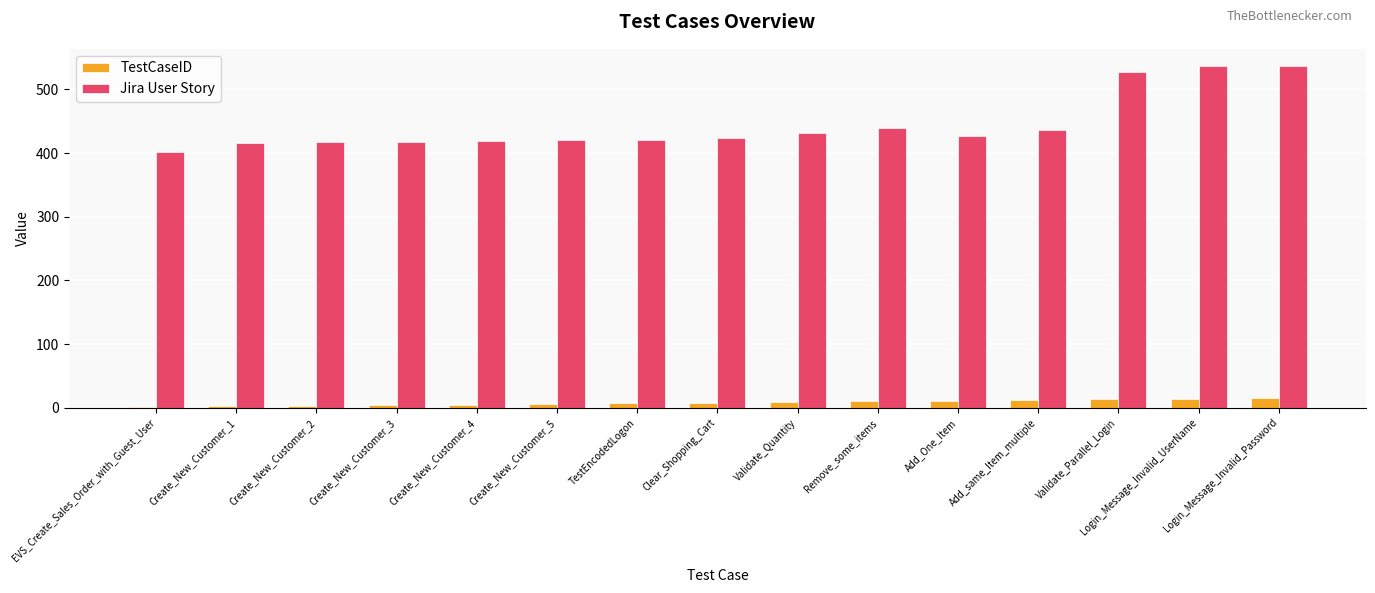

Are the bars horizontal?

No